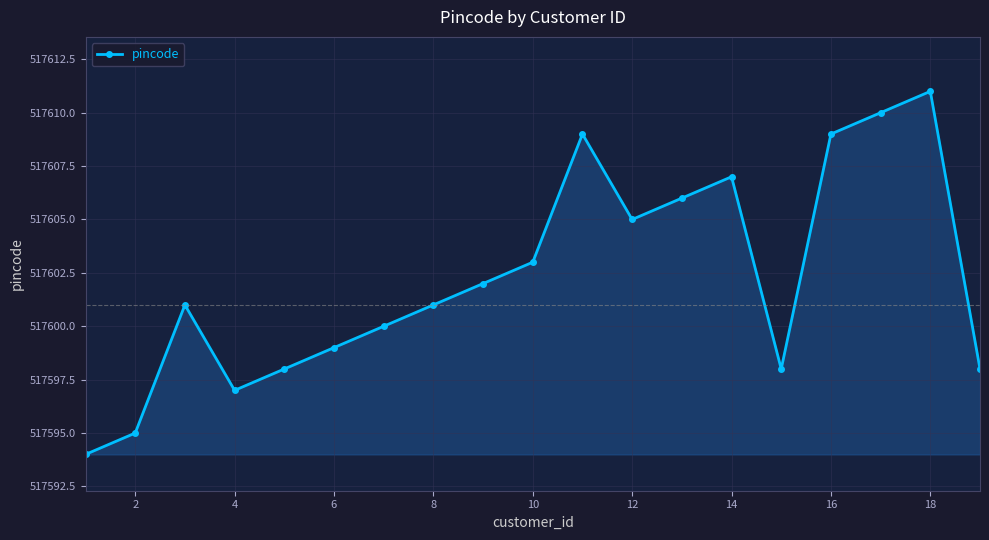

How many interior local peaks (higher than both neighbors) does the data have?

4